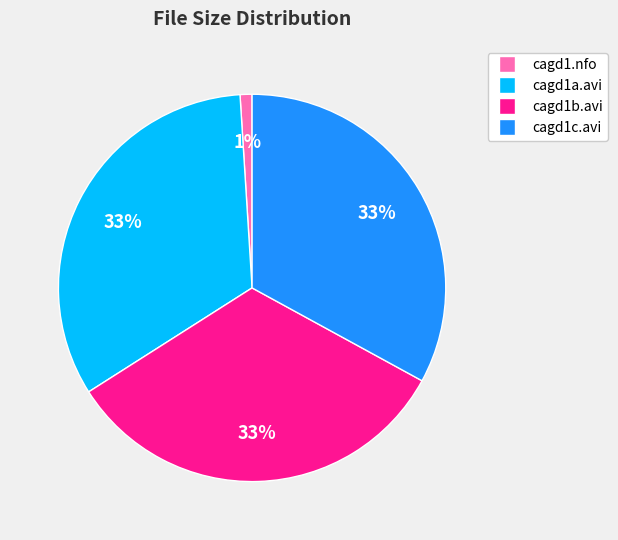

Does any single category account for the majority?

No